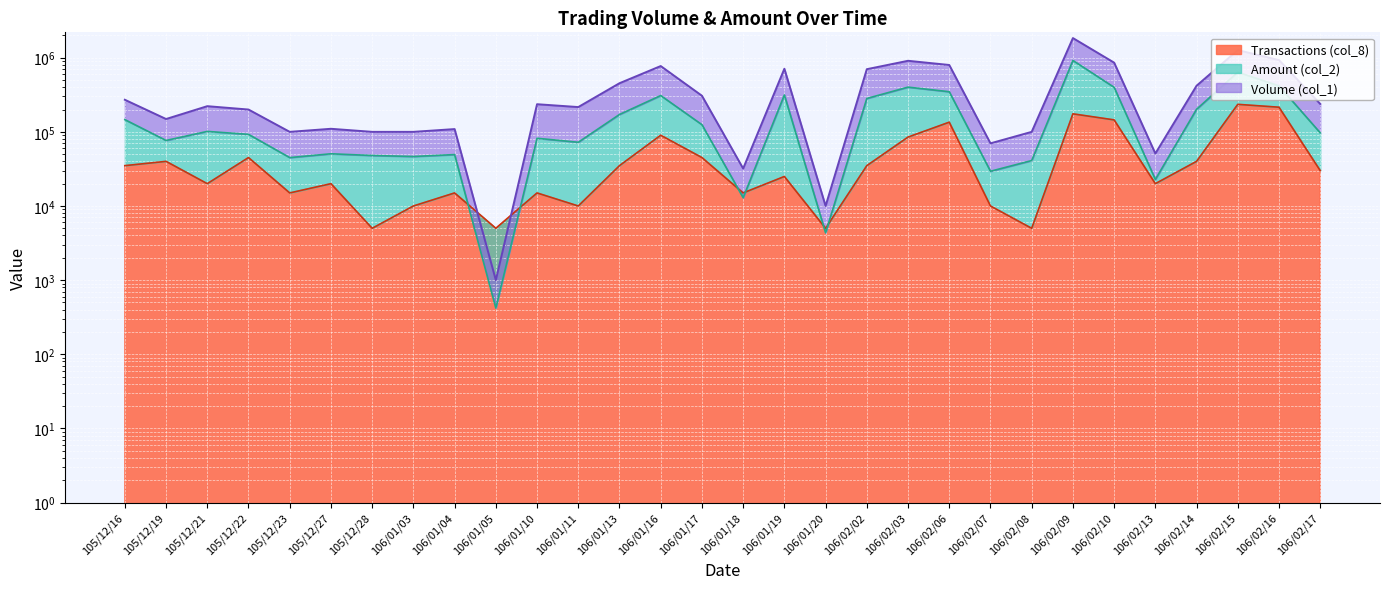

Which series has the largest total across all categories?

Volume (col_1)